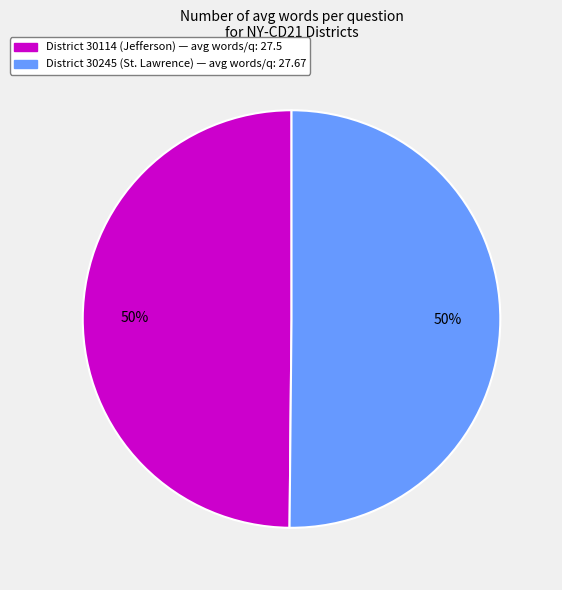

To the nearest percent, what is the average slice percentage?

50%